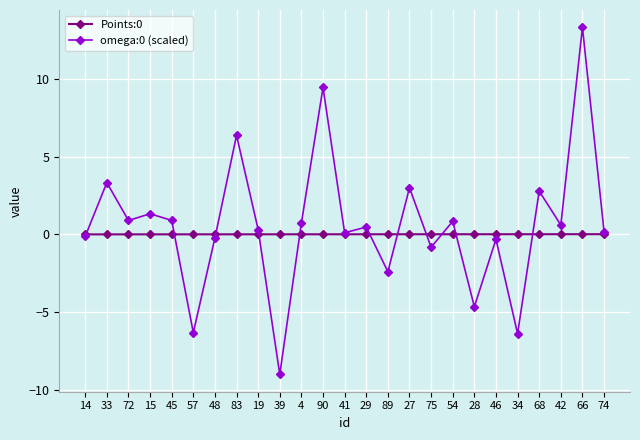

How many interior local valleys does the omega:0 (scaled) series have?

9